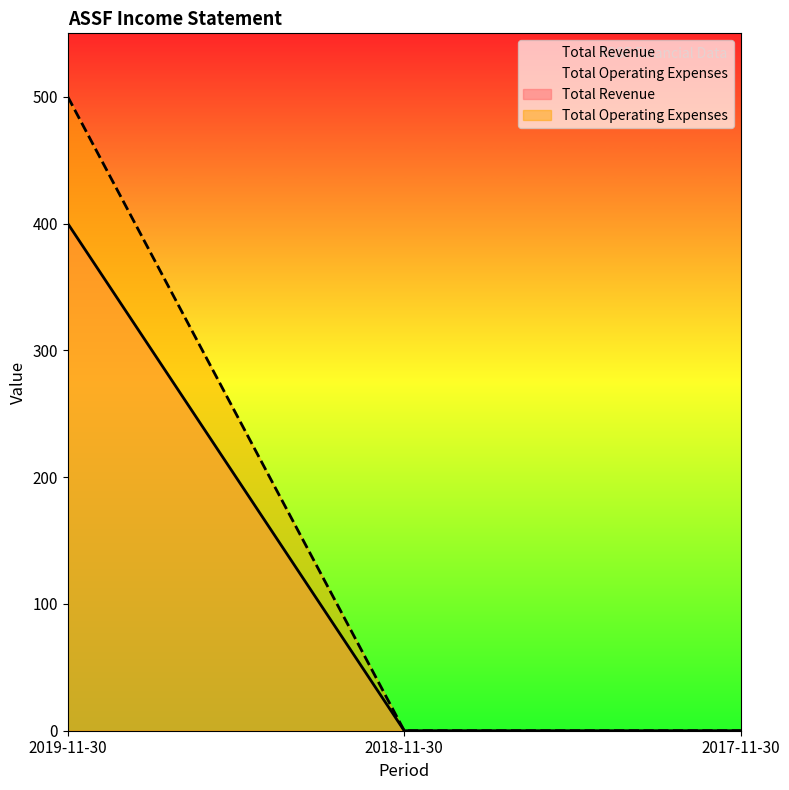

Is the value of Total Operating Expenses at 2017-11-30 greater than the value of Total Revenue at 2019-11-30?

No